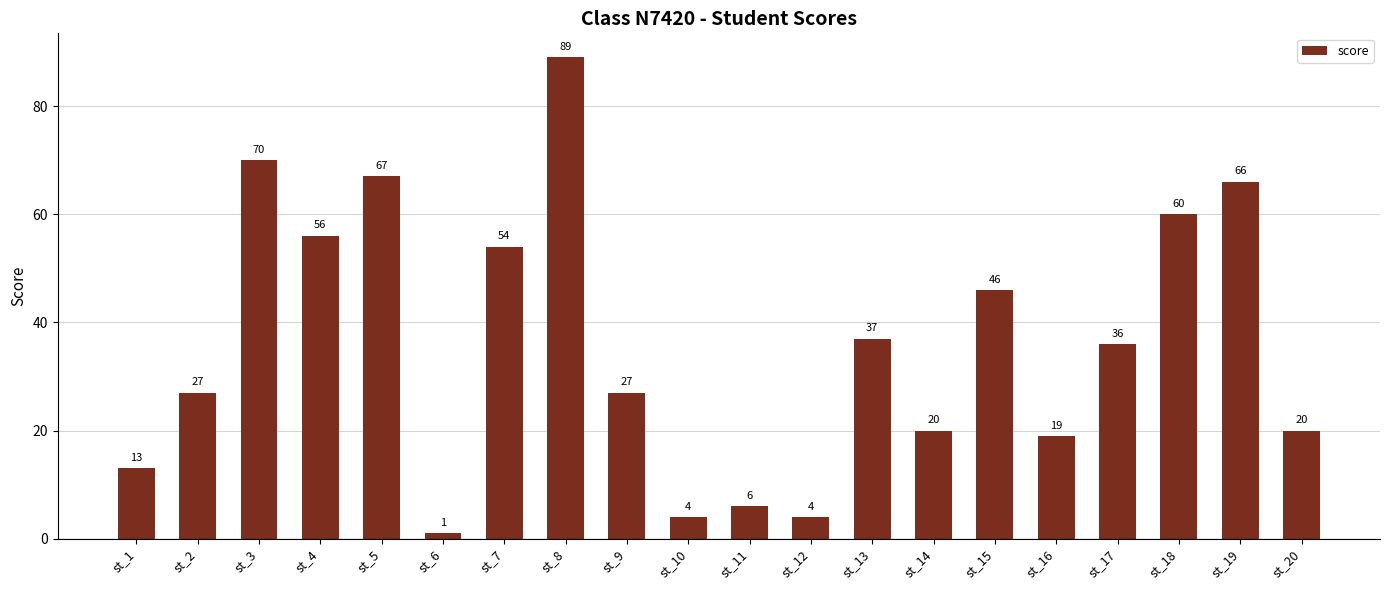

Where does the data first go above 36?

st_3